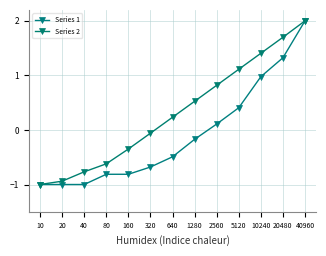

Count the number of categories in the chart.

13